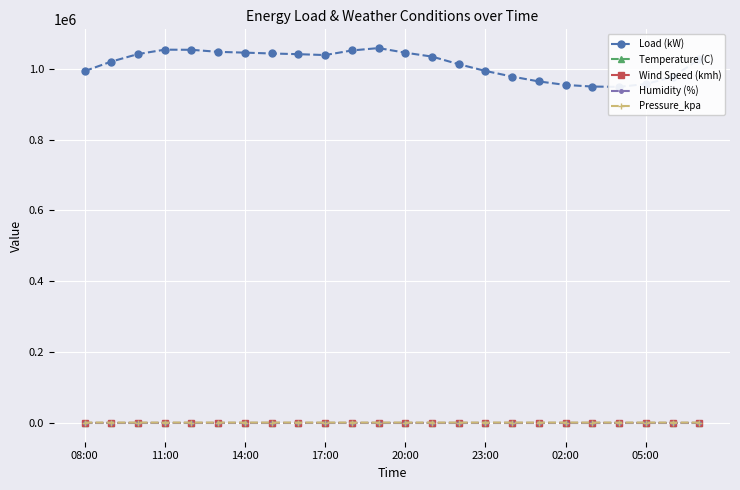

The Pressure_kpa series shows 1011.9 at 14:00. True or false?

True